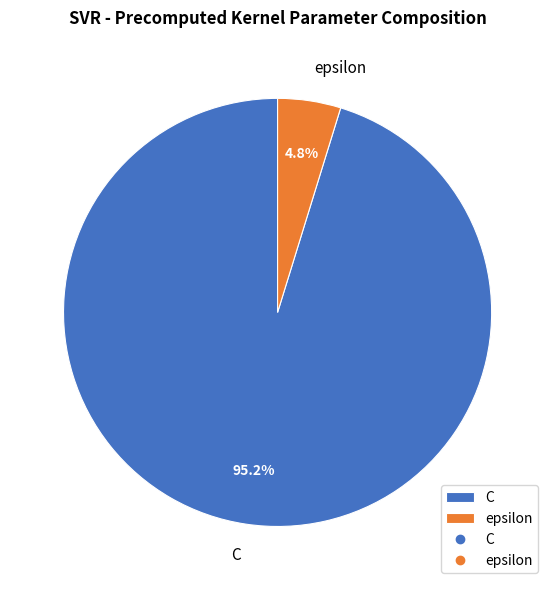

How much of the chart is everything except epsilon?

95.2%